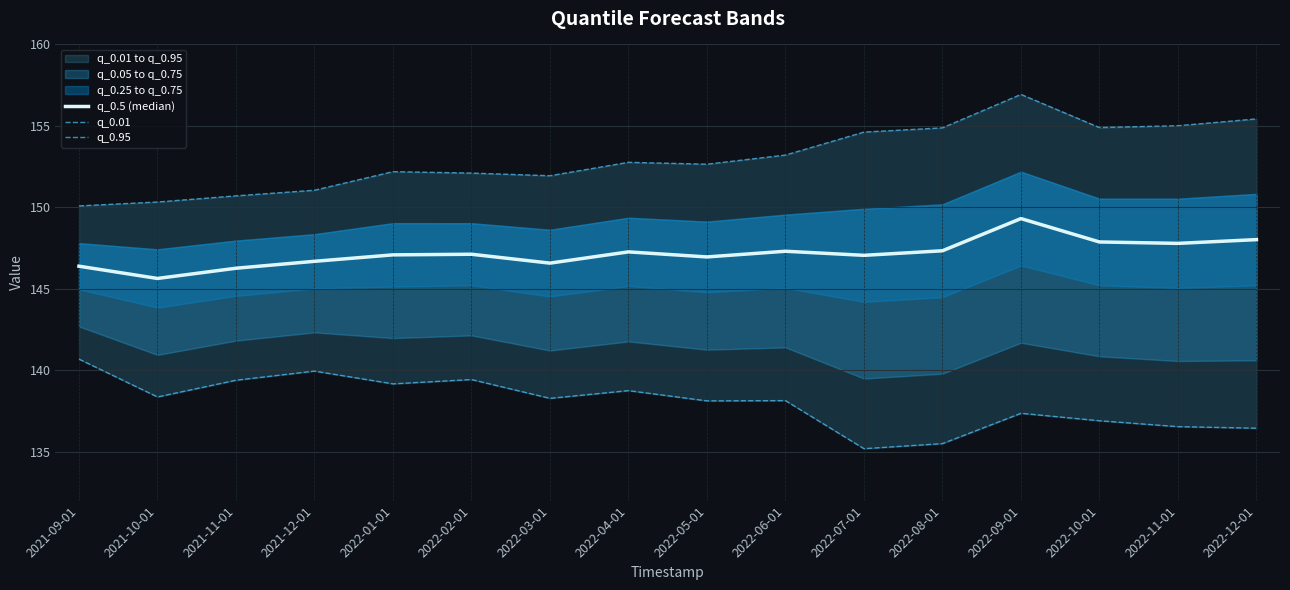

What is the sum of the q_0.95 values at 2021-11-01 and 2021-09-01?

300.8